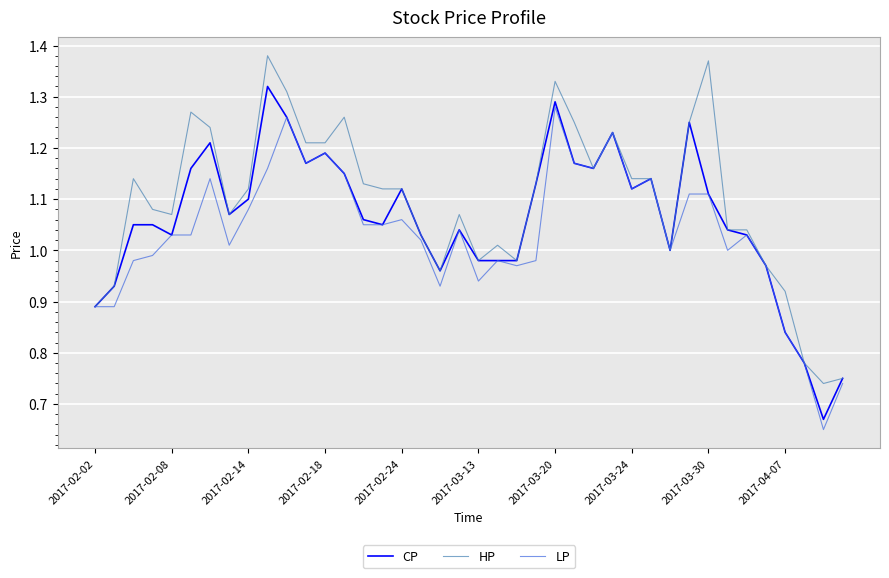

Which series has the largest total across all categories?

HP